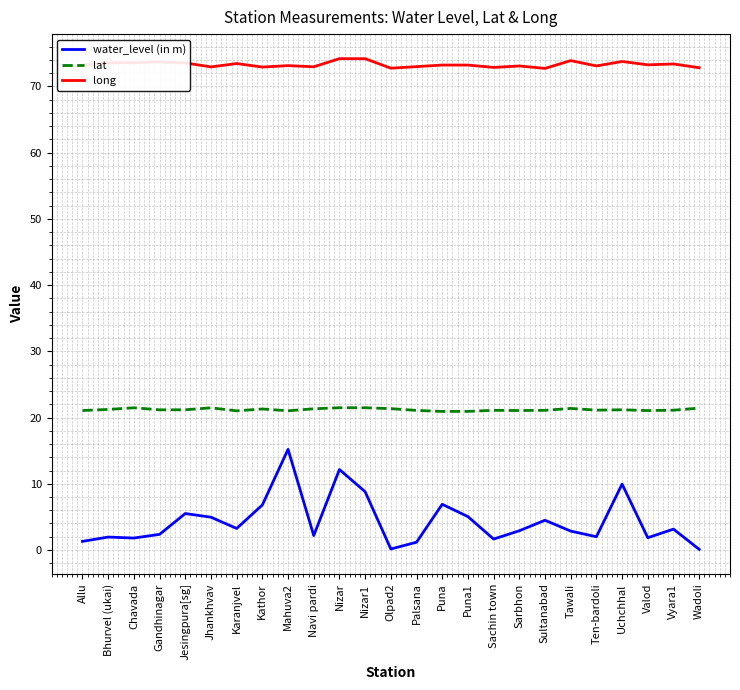

What is the approximate value of long at Tawali?

73.9